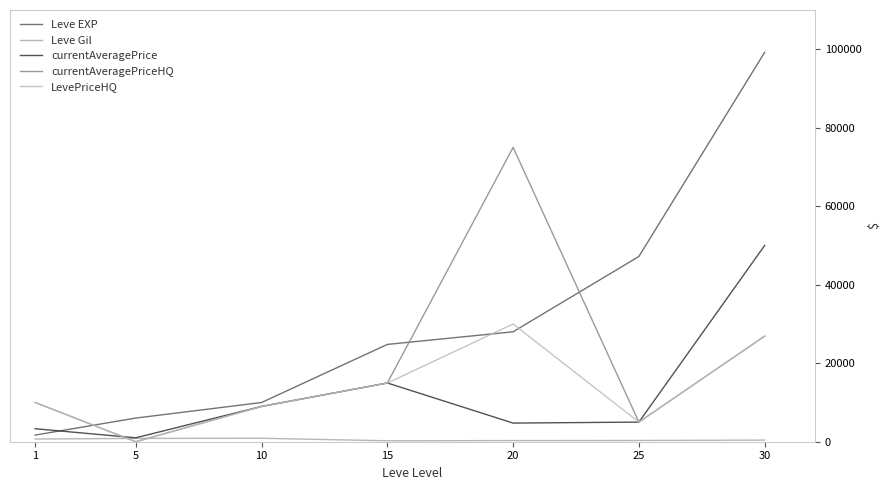

Reading right to left, transcribe all the data shown in this chart.

Leve EXP: 99220	47200	28010	24790	9990	6030	1690
Leve Gil: 413	317	293	240	880	840	690
currentAveragePrice: 49999	4999	4750	14966	8992	1000	3307
currentAveragePriceHQ: 26910	4999	75000	14950	8992	0	10000
LevePriceHQ: 26910	4999	29999	14950	8992	0	10000